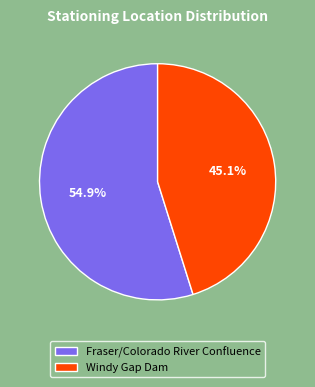

Rank the categories by value from lowest to highest.

Windy Gap Dam, Fraser/Colorado River Confluence